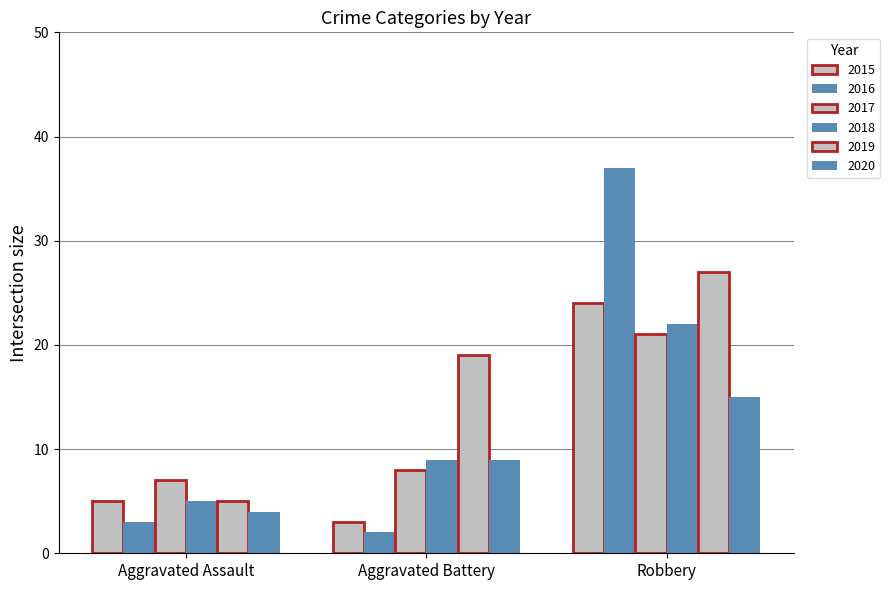

How many bars are there in total?

18